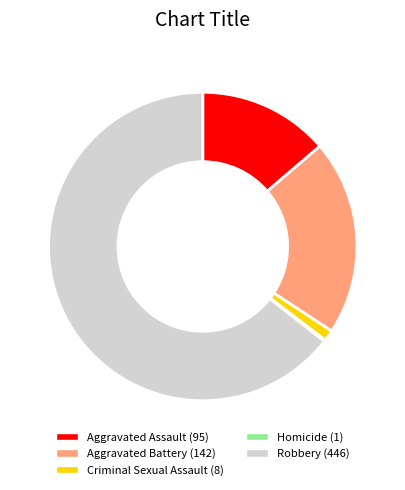

Combined, do Aggravated Assault and Criminal Sexual Assault account for over 50%?

No